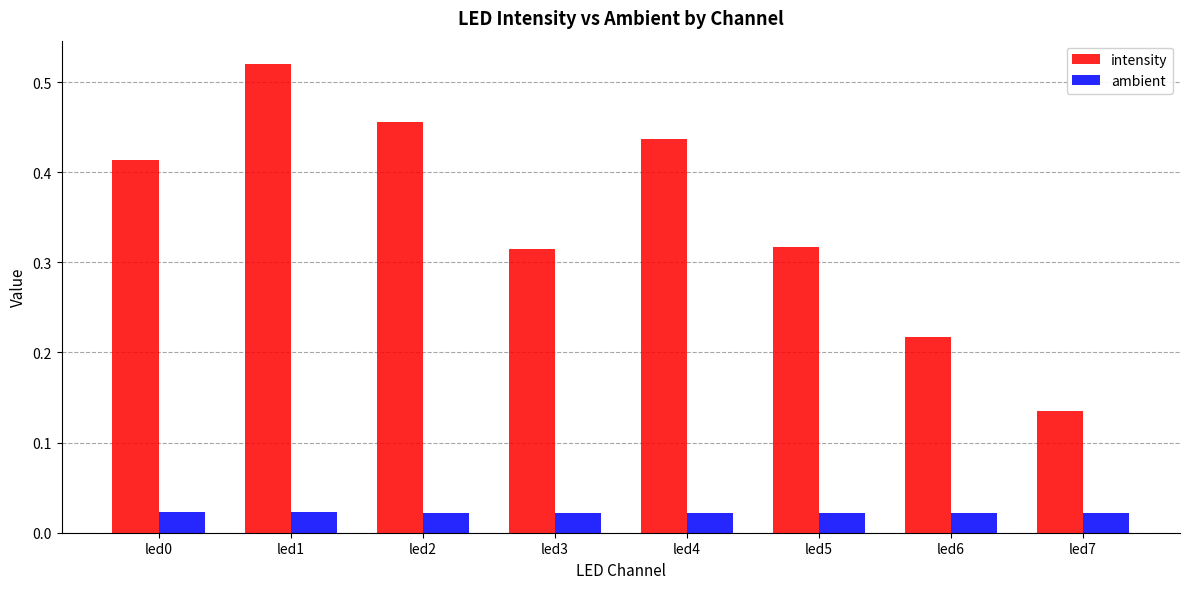

Rank the series at led3 from highest to lowest value.

intensity, ambient